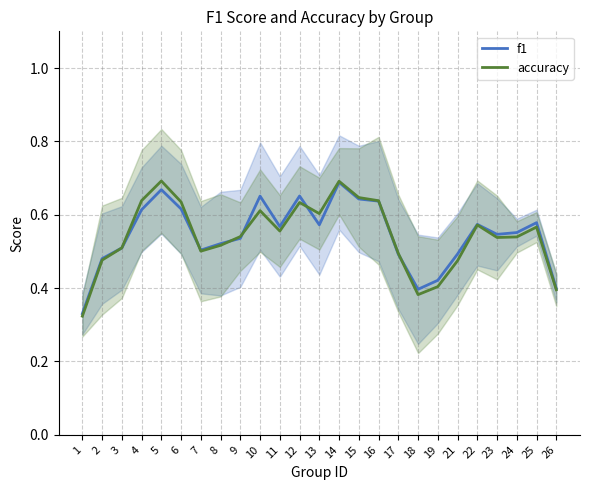

Which category has the lowest value in the f1 series?

1